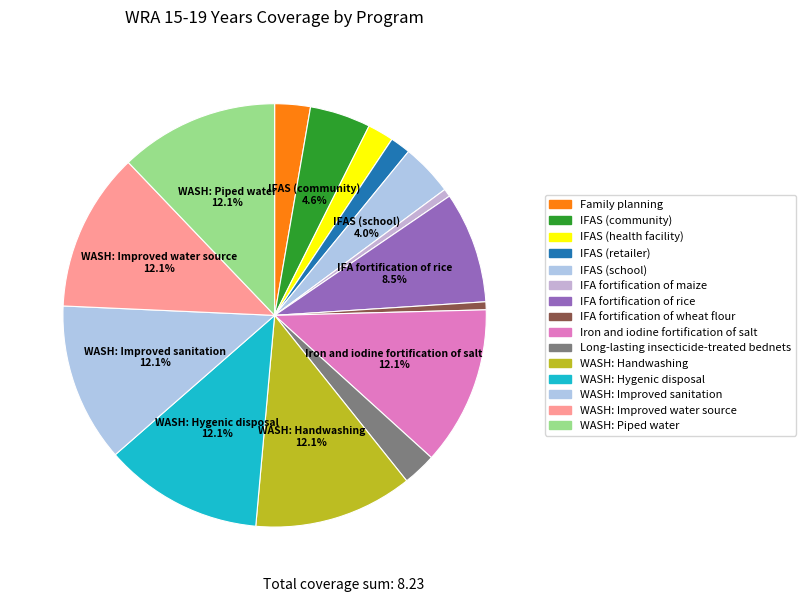

Count the number of slices in the pie.

15